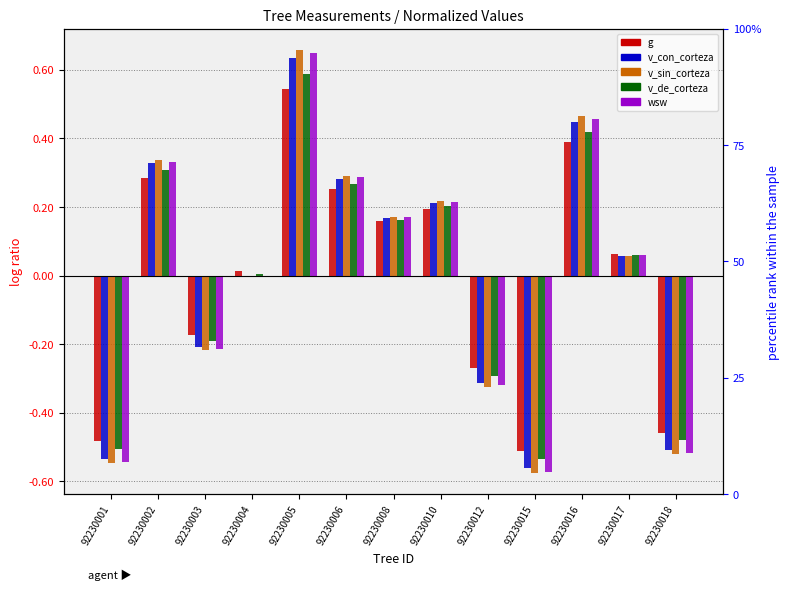

How many categories are shown in the chart?

13